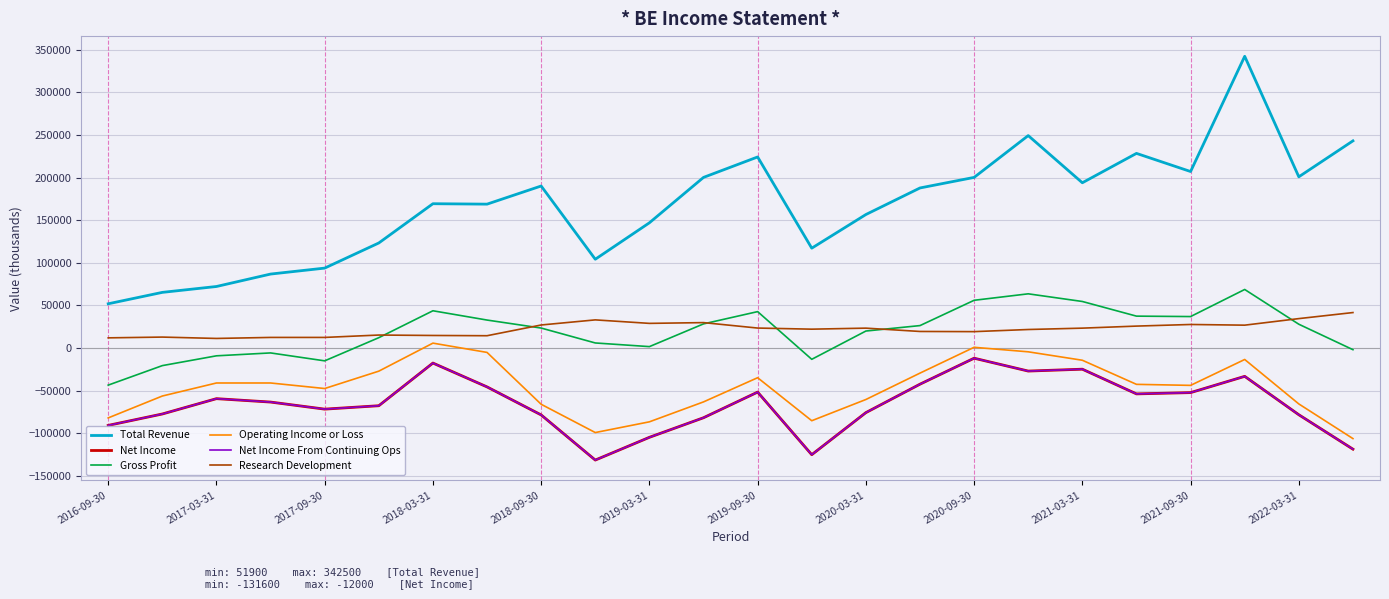

What is the maximum value shown in the chart?

342500